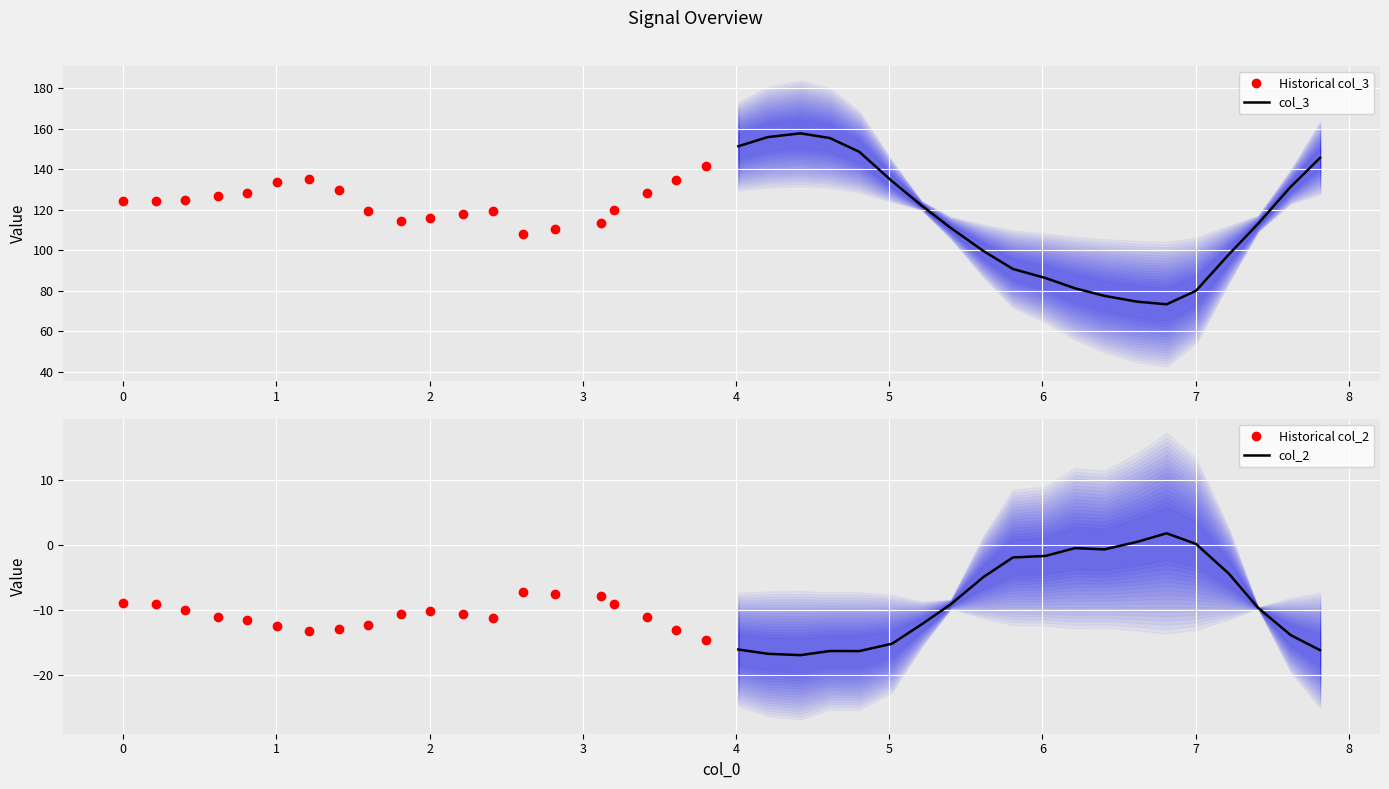

At how many categories does at least one series exceed -3?

20